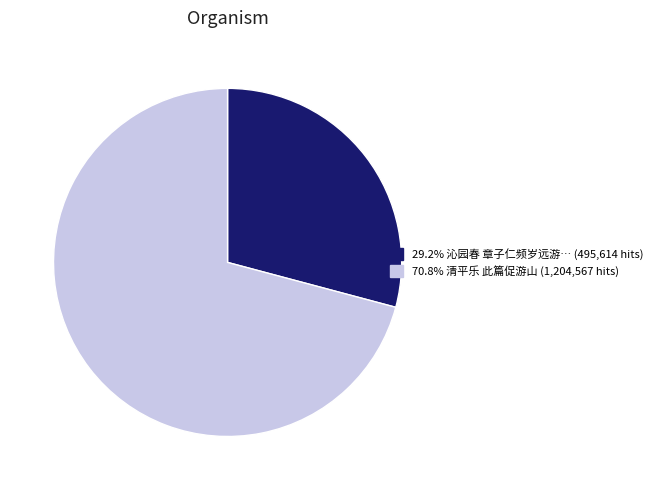

Does any single category account for the majority?

Yes